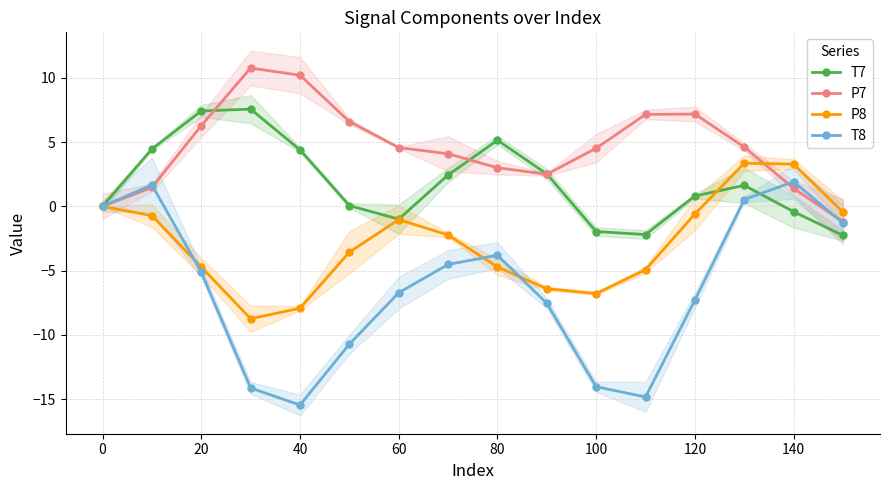

How many interior local peaks does the T8 series have?

3